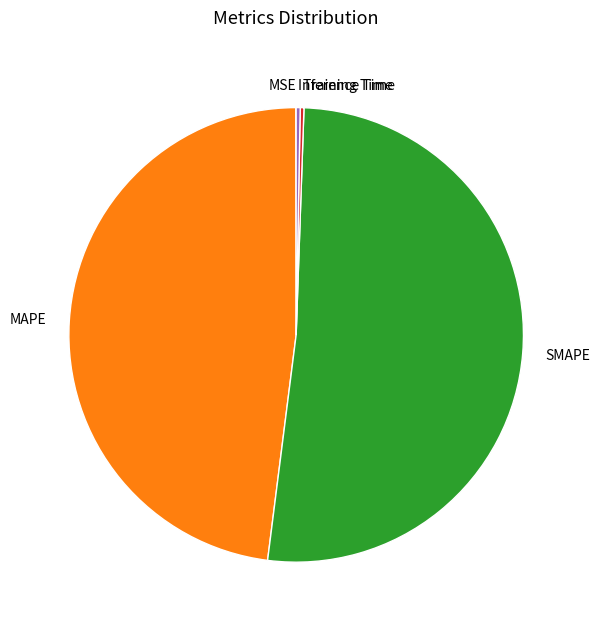

Is there any slice that represents more than half of the pie?

Yes